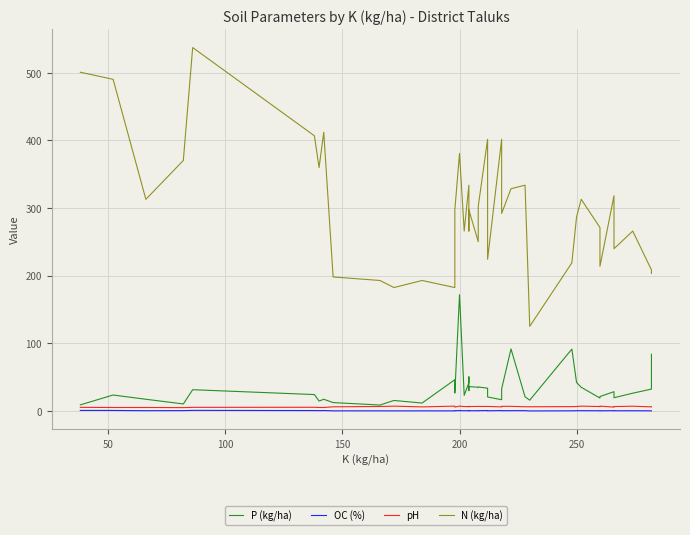

True or false: P (kg/ha) and pH intersect in this chart.

False